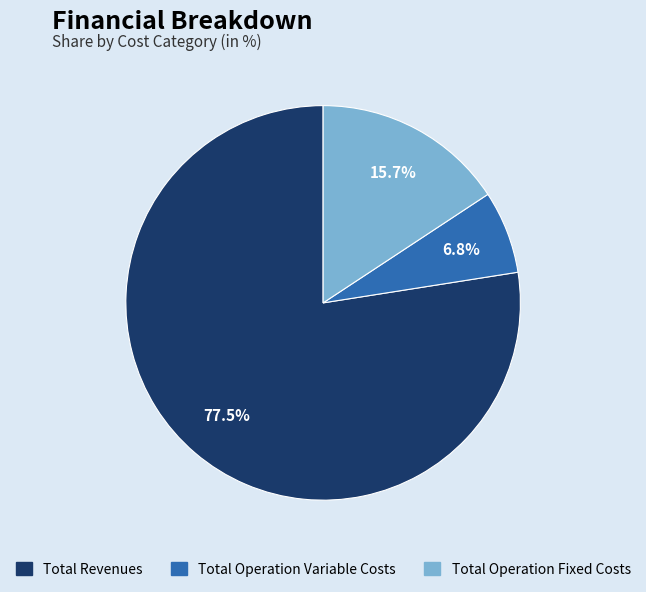

The Total Operation Fixed Costs slice represents 16% of the pie. True or false?

True